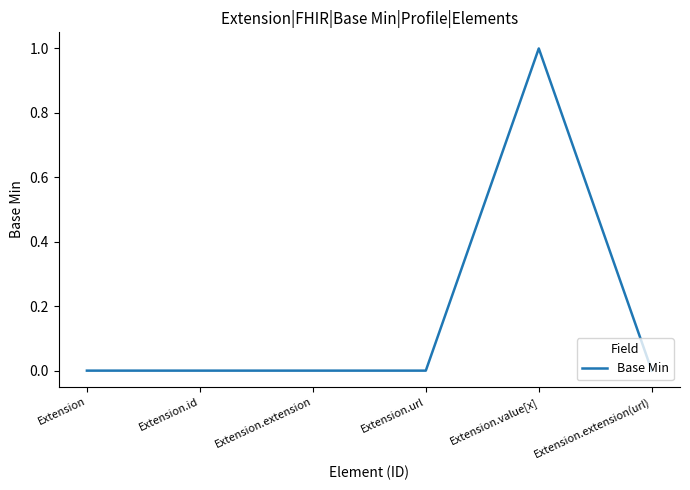

Reading left to right, extract all data points from this chart.

Extension=0	Extension.id=0	Extension.extension=0	Extension.url=0	Extension.value[x]=1	Extension.extension(url)=0